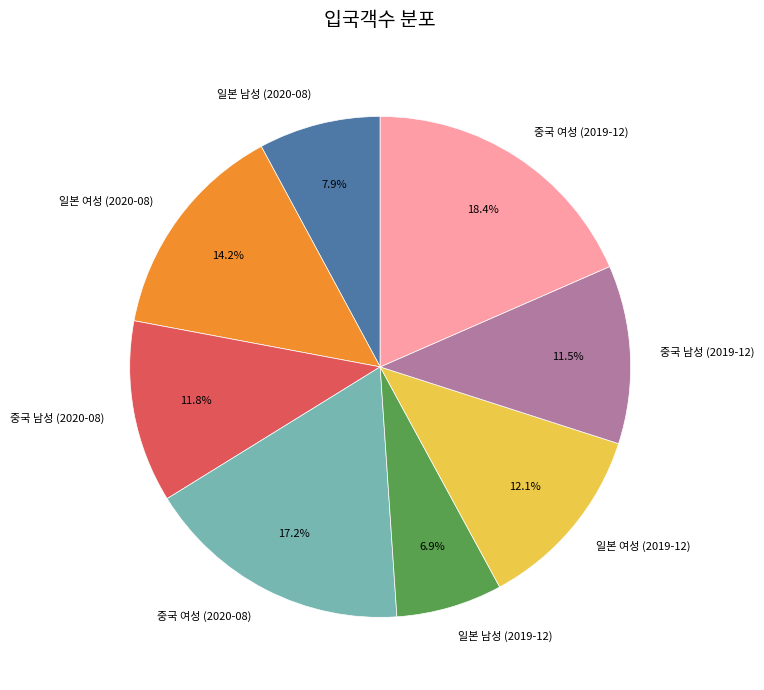

Is 중국 남성 (2020-08) the majority of the pie?

No